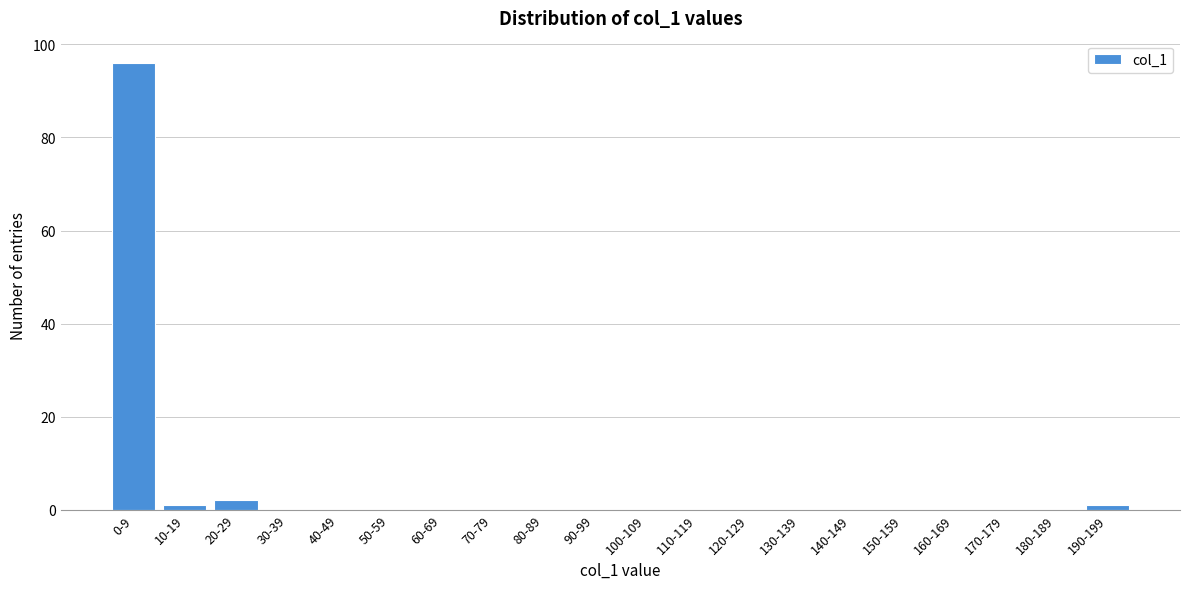

Reading right to left, extract all data points from this chart.

190-199=1	180-189=0	170-179=0	160-169=0	150-159=0	140-149=0	130-139=0	120-129=0	110-119=0	100-109=0	90-99=0	80-89=0	70-79=0	60-69=0	50-59=0	40-49=0	30-39=0	20-29=2	10-19=1	0-9=96